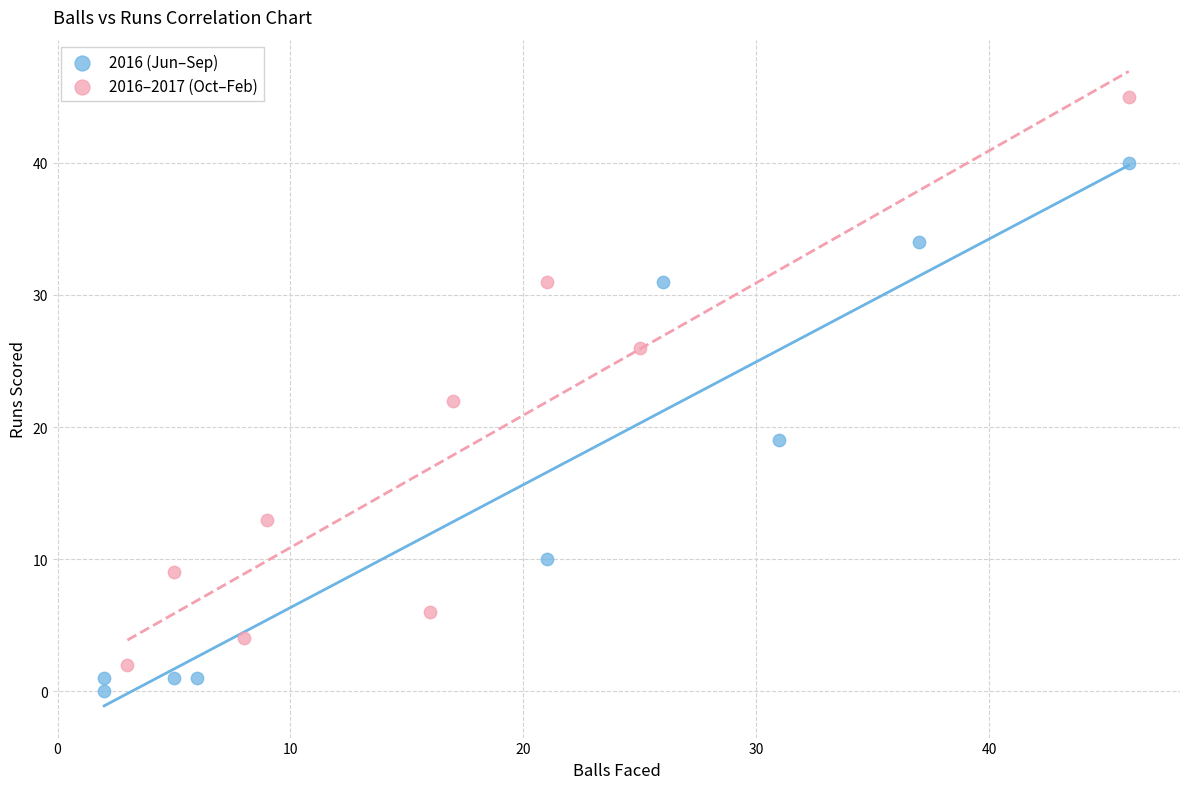

What are all the series names shown in the legend?

2016 (Jun–Sep), 2016–2017 (Oct–Feb)